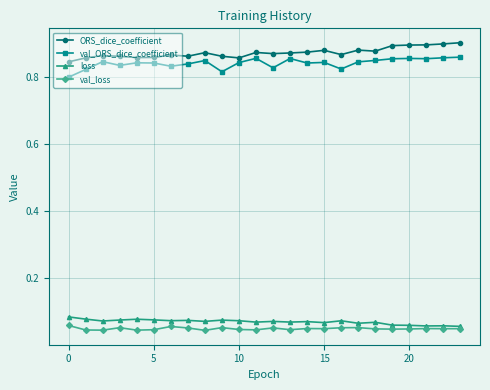

True or false: val_ORS_dice_coefficient and val_loss cross at least once.

False